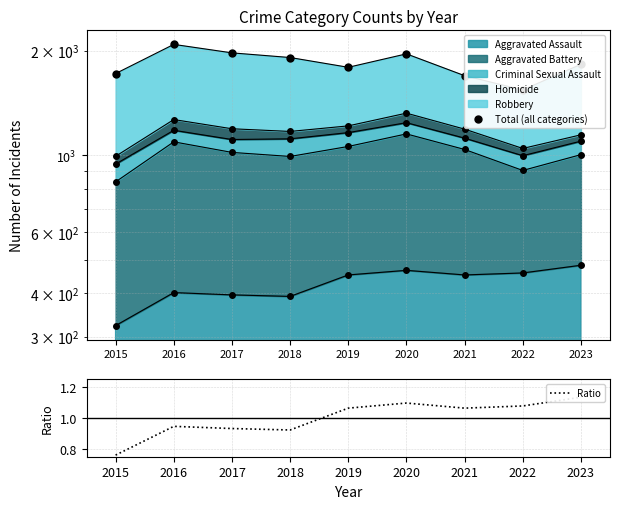

Count the number of categories in the chart.

9